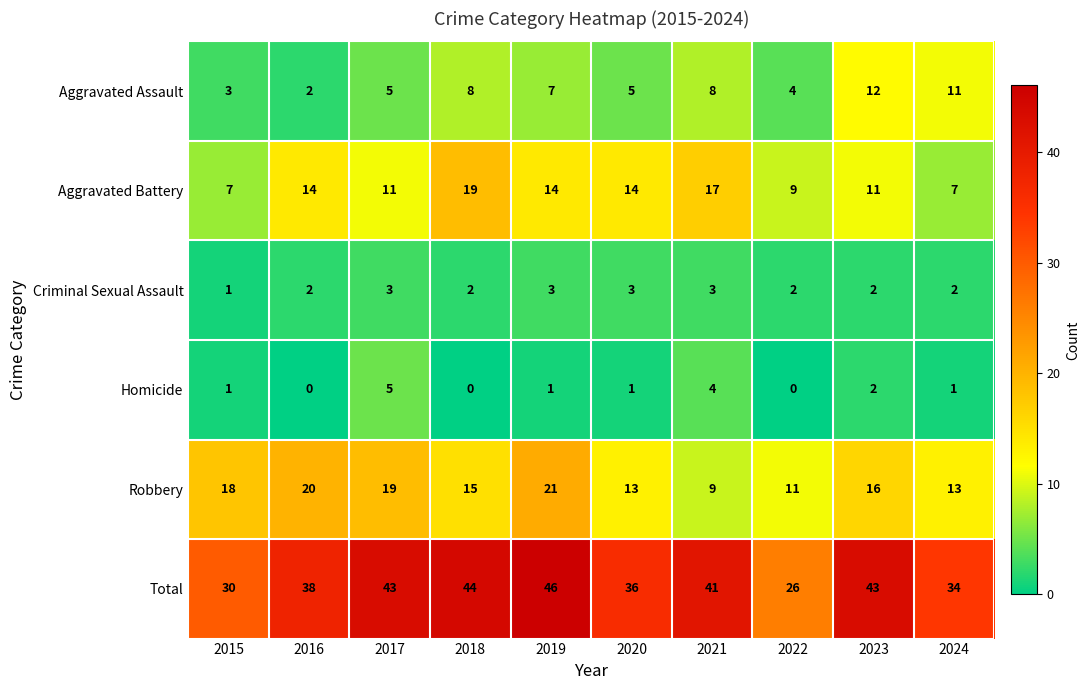

How many categories are shown in the chart?

10